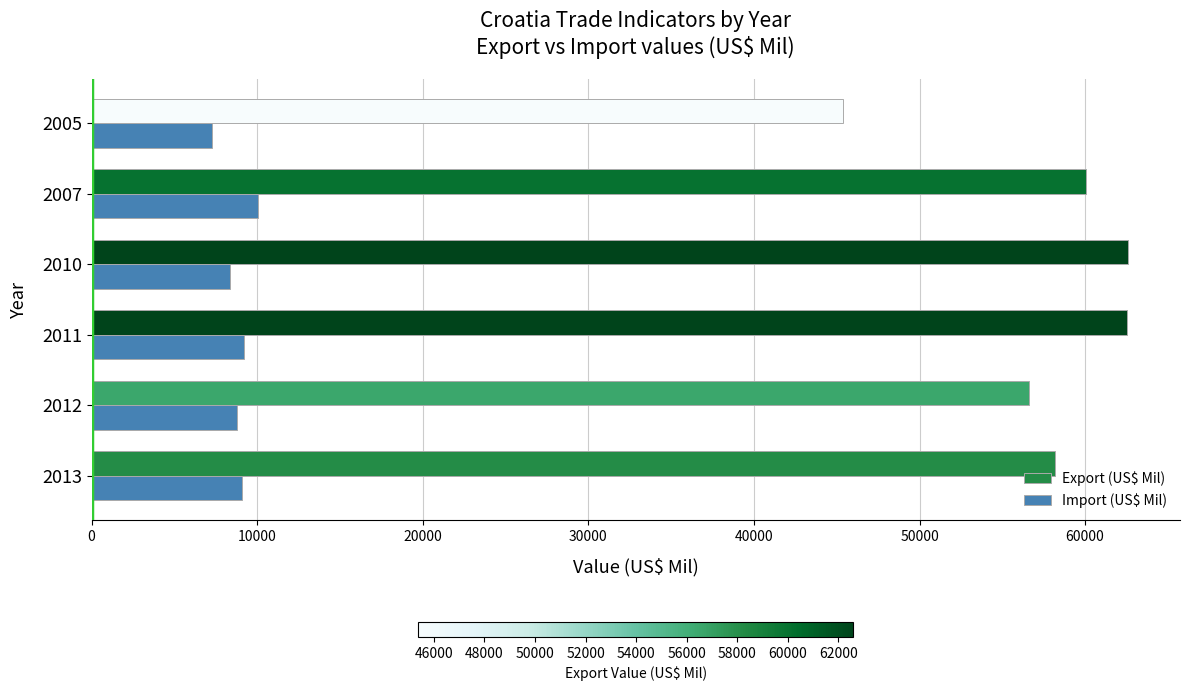

What is the difference between the second highest and minimum values in the Export (US$ Mil) series?

17161.1